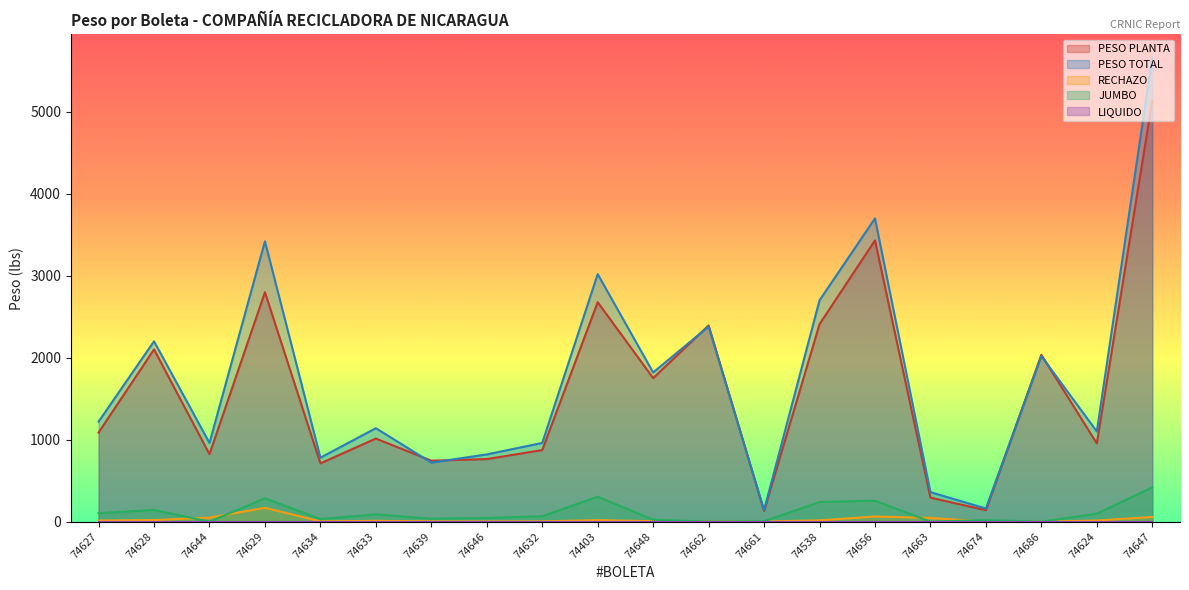

True or false: RECHAZO and PESO PLANTA cross at least once.

False